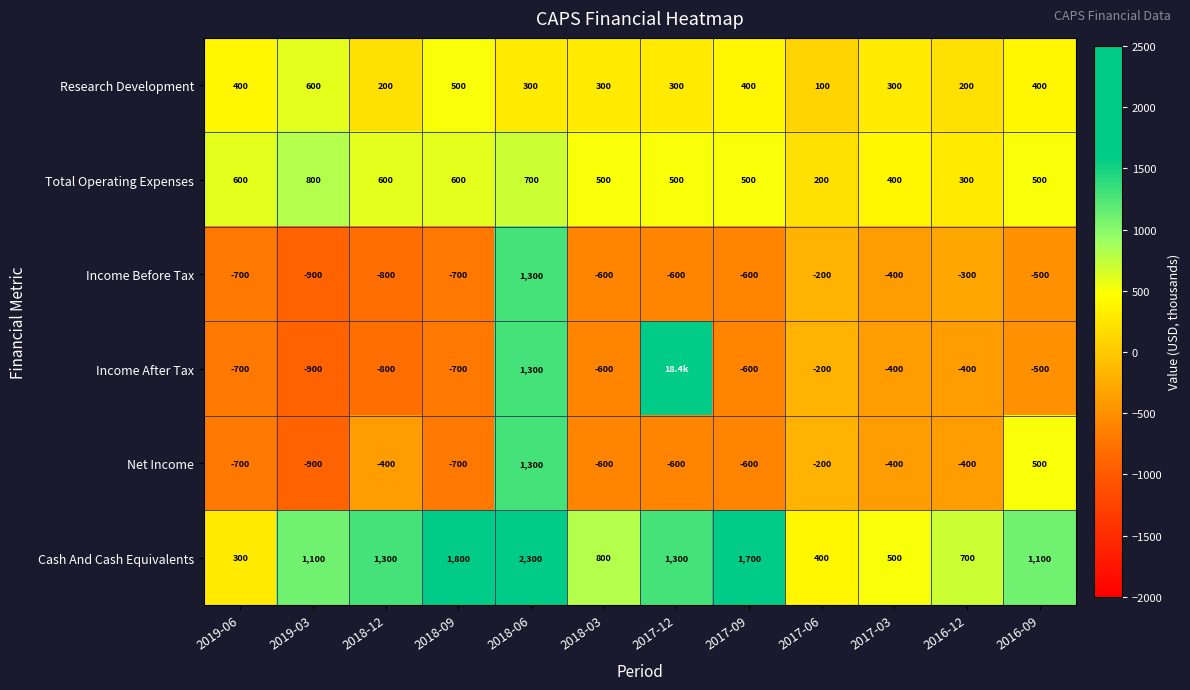

Count the number of data series in this chart.

6